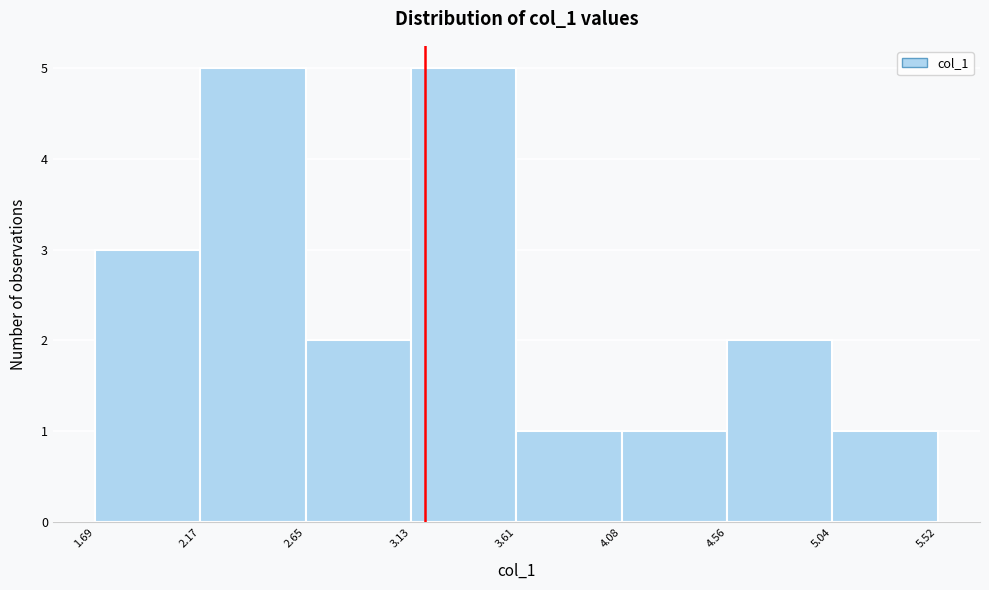

What is the height of the bar covering 2.65 to 3.13 on the x-axis? The values are not printed on the chart, so give them approximately, as read against the axis.

2